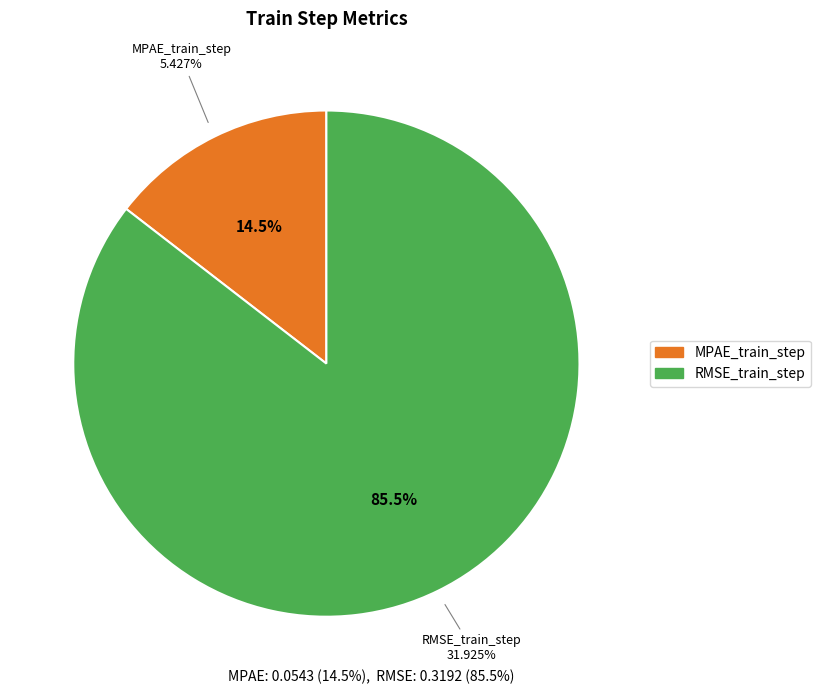

What percentage is the RMSE_train_step slice, to the nearest percent?

85%